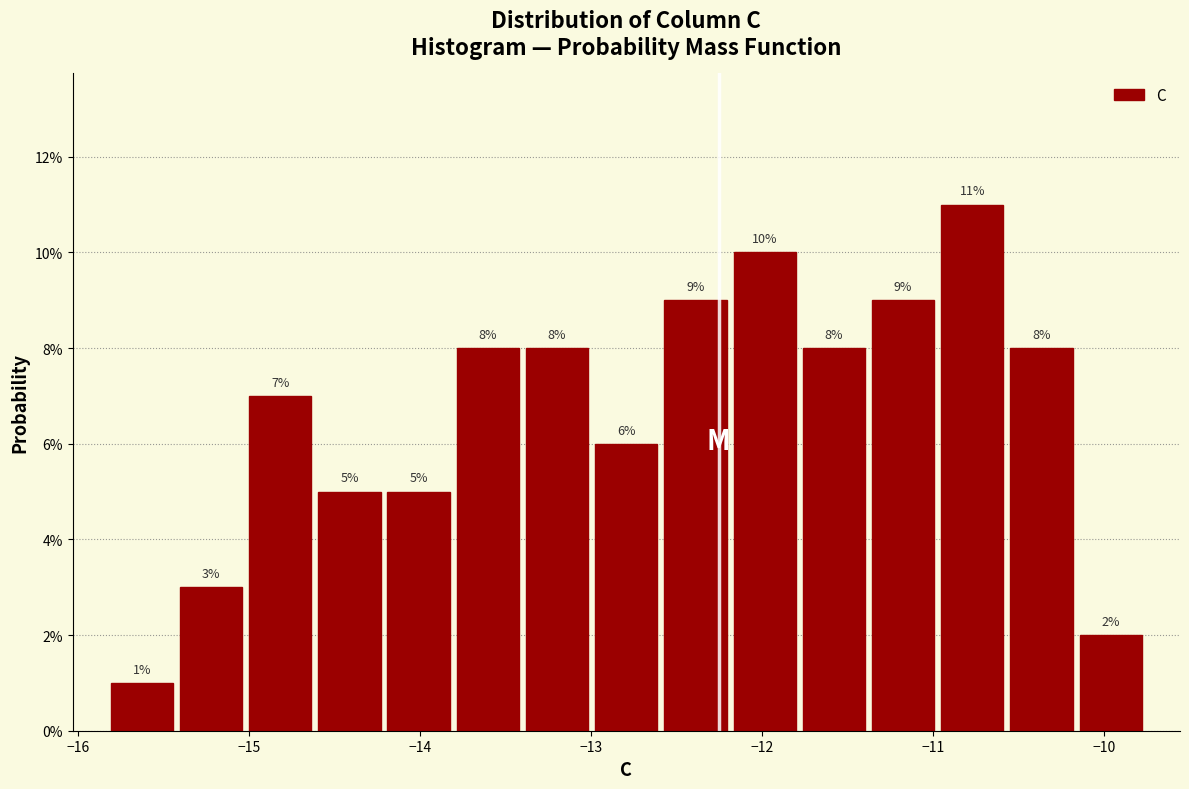

Reading left to right, transcribe this chart: for each bar, give the range it covers on the x-axis and its height. The bar edges are not printed on the chart, so give them approximately, as read against the axis.

-15.8 to -15.4: 1
-15.4 to -15.0: 3
-15.0 to -14.6: 7
-14.6 to -14.2: 5
-14.2 to -13.8: 5
-13.8 to -13.4: 8
-13.4 to -13.0: 8
-13.0 to -12.6: 6
-12.6 to -12.2: 9
-12.2 to -11.8: 10
-11.8 to -11.4: 8
-11.4 to -11.0: 9
-11.0 to -10.6: 11
-10.6 to -10.2: 8
-10.2 to -9.8: 2